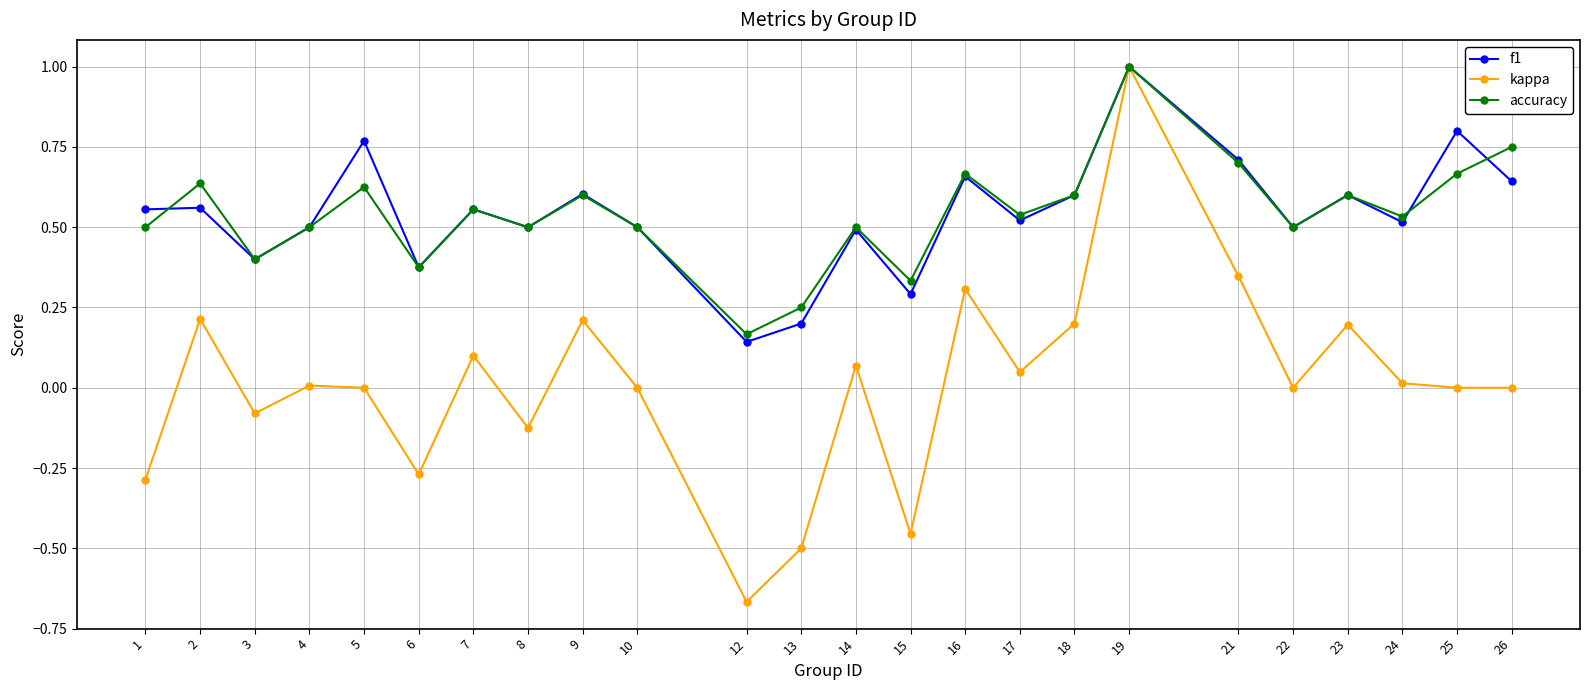

Between 10 and 18, which series saw the biggest shift?

kappa